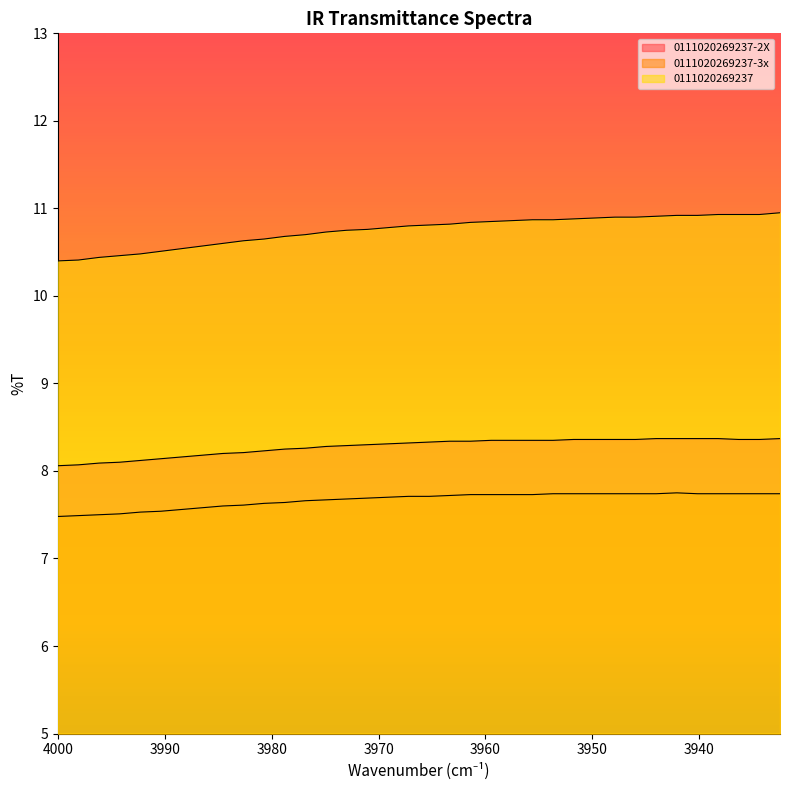

True or false: 0111020269237-2X has more than 0 interior local peaks.

False